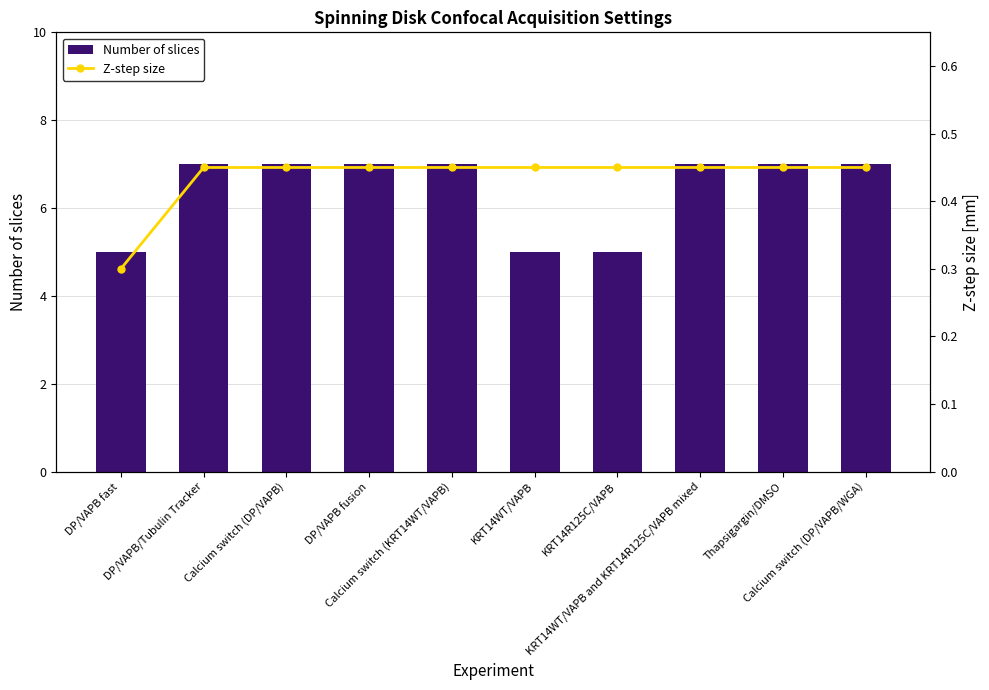

What is the label of the 3rd bar from the right?

KRT14WT/VAPB and KRT14R125C/VAPB mixed